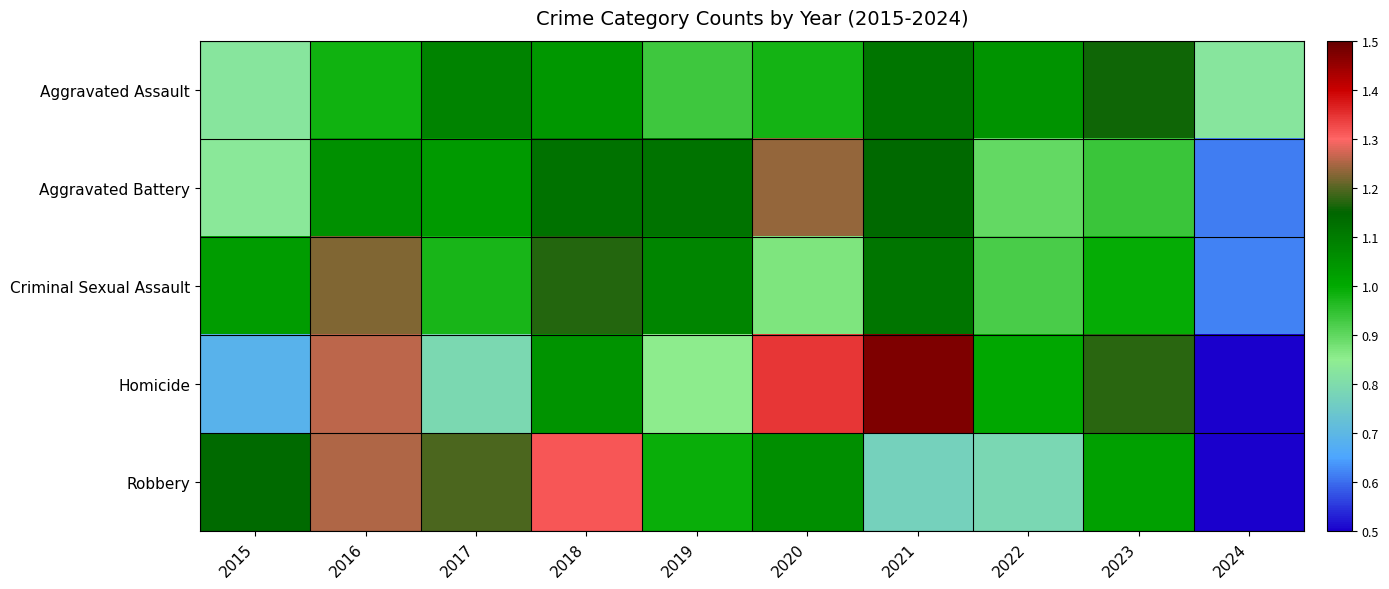

Reading left to right, transcribe all the data shown in this chart.

Aggravated Assault: 2015=0.8	2016=1.0	2017=1.1	2018=1.0	2019=0.9	2020=1.0	2021=1.1	2022=1.0	2023=1.2	2024=0.8
Aggravated Battery: 2015=0.8	2016=1.1	2017=1.0	2018=1.1	2019=1.1	2020=1.2	2021=1.1	2022=0.9	2023=0.9	2024=0.6
Criminal Sexual Assault: 2015=1.0	2016=1.2	2017=1.0	2018=1.2	2019=1.1	2020=0.9	2021=1.1	2022=0.9	2023=1.0	2024=0.6
Homicide: 2015=0.7	2016=1.3	2017=0.8	2018=1.0	2019=0.9	2020=1.3	2021=1.5	2022=1.0	2023=1.2	2024=0.4
Robbery: 2015=1.1	2016=1.2	2017=1.2	2018=1.3	2019=1.0	2020=1.1	2021=0.8	2022=0.8	2023=1.0	2024=0.5